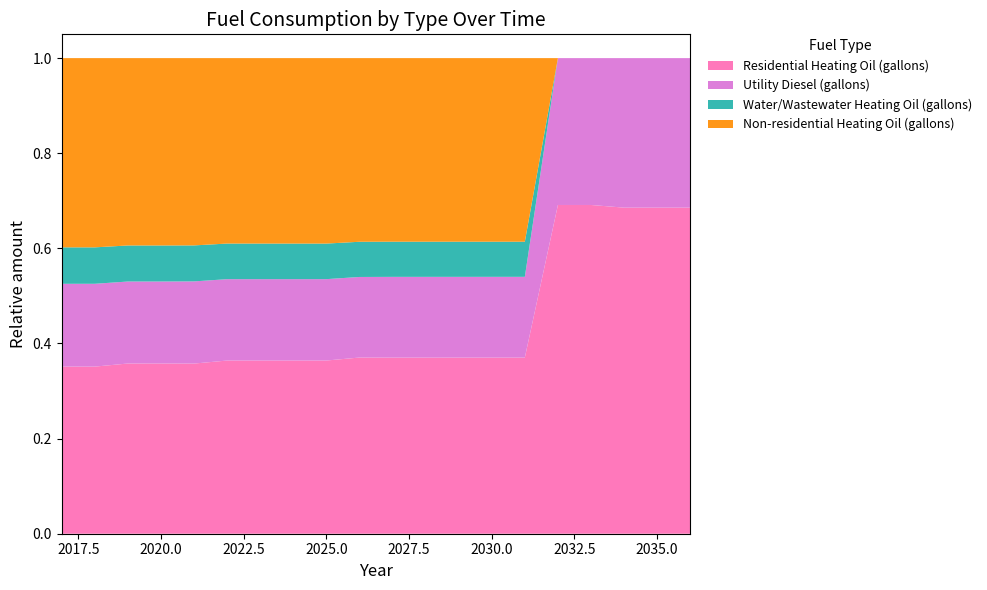

Reading left to right, what are all the values shown in this chart?

Residential Heating Oil (gallons): 43172.6	43172.6	44415.2	44415.2	44415.2	45657.7	45657.7	45657.7	45657.7	46900.3	46900.3	46900.3	46900.3	46900.3	46900.3	48142.8	48142.8	46900.3	46900.3	46900.3
Utility Diesel (gallons): 21397.0	21397.0	21397.0	21397.0	21452.3	21452.3	21452.3	21452.3	21452.3	21452.3	21507.5	21507.5	21507.5	21507.5	21507.5	21507.5	21507.5	21507.5	21507.5	21507.5
Water/Wastewater Heating Oil (gallons): 9419.2	9413.3	9407.2	9401.3	9395.7	9390.2	9385.1	9380.1	9375.4	9370.9	9367.0	9363.5	9358.9	9355.1	9352.3	0.0	0.0	0.0	0.0	0.0
Non-residential Heating Oil (gallons): 48891.9	48891.9	48891.9	48891.9	48891.9	48891.9	48891.9	48891.9	48891.9	48891.9	48891.9	48891.9	48891.9	48891.9	48891.9	0.0	0.0	0.0	0.0	0.0